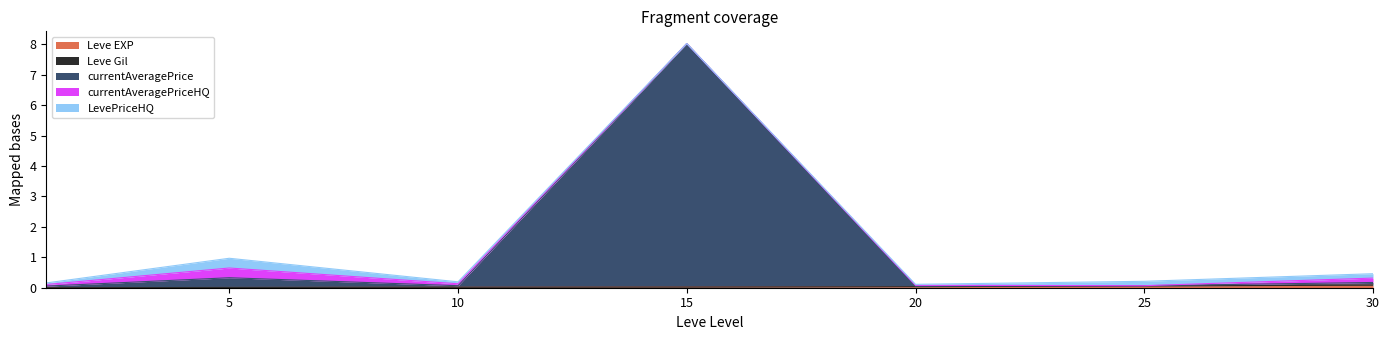

In currentAveragePrice, how many points are lower than both neighbors (excluding endpoints)?

2